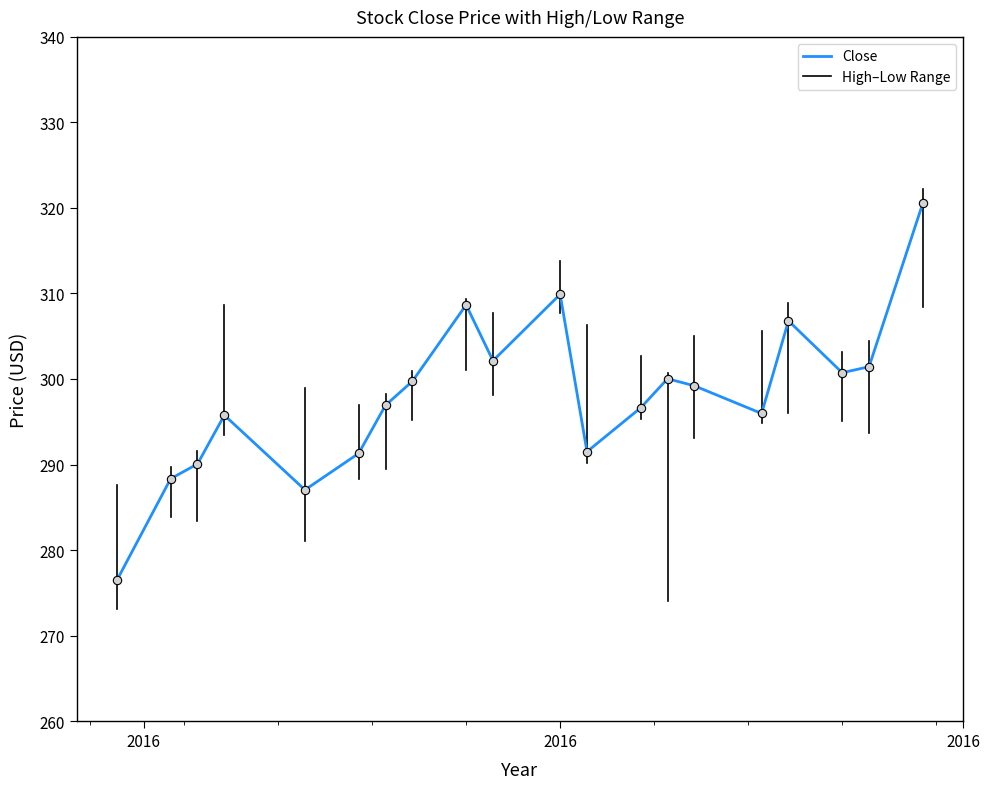

What is the difference between the maximum and minimum values?

44.1